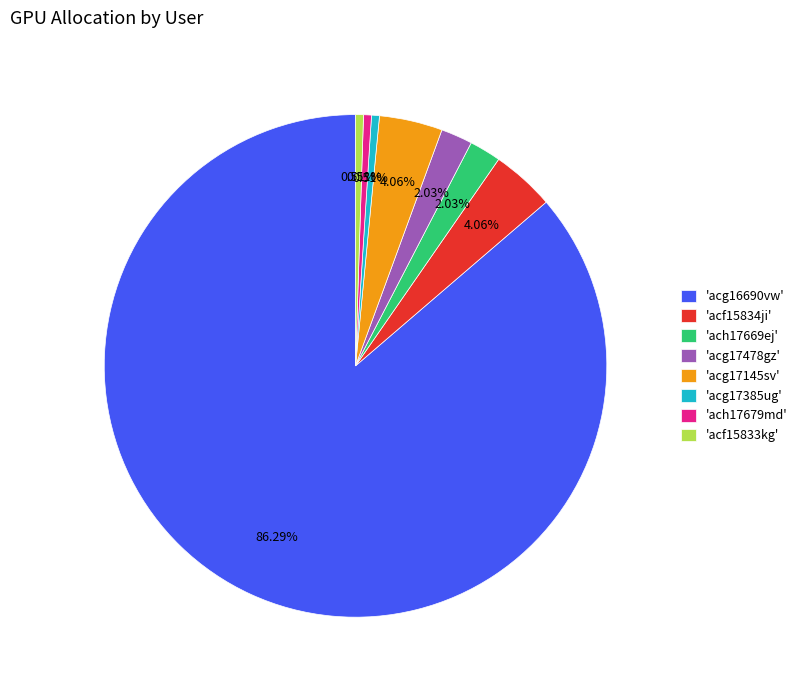

Which has a higher value, 'ach17679md' or 'acf15834ji'?

'acf15834ji'